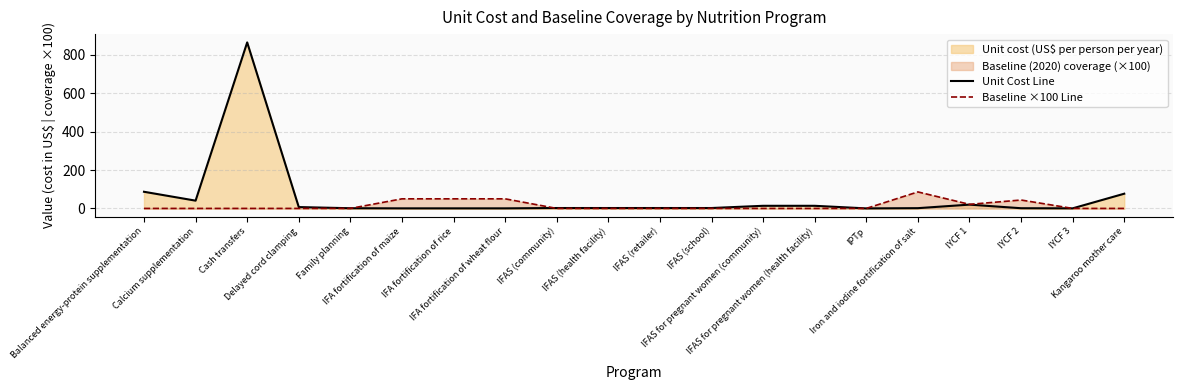

Reading left to right, extract all data points from this chart.

Unit Cost Line: Balanced energy-protein supplementation=86.8	Calcium supplementation=40.5	Cash transfers=865.0	Delayed cord clamping=7.0	Family planning=1.0	IFA fortification of maize=0.4	IFA fortification of rice=0.4	IFA fortification of wheat flour=0.4	IFAS (community)=2.1	IFAS (health facility)=2.1	IFAS (retailer)=2.1	IFAS (school)=2.1	IFAS for pregnant women (community)=13.7	IFAS for pregnant women (health facility)=13.7	IPTp=0.1	Iron and iodine fortification of salt=1.4	IYCF 1=19.8	IYCF 2=1.1	IYCF 3=0.4	Kangaroo mother care=76.7
Baseline ×100 Line: Balanced energy-protein supplementation=0.0	Calcium supplementation=0.0	Cash transfers=0.0	Delayed cord clamping=0.0	Family planning=0.0	IFA fortification of maize=50.0	IFA fortification of rice=50.0	IFA fortification of wheat flour=50.0	IFAS (community)=0.0	IFAS (health facility)=0.0	IFAS (retailer)=0.0	IFAS (school)=0.0	IFAS for pregnant women (community)=0.0	IFAS for pregnant women (health facility)=0.0	IPTp=0.0	Iron and iodine fortification of salt=86.0	IYCF 1=21.2	IYCF 2=43.8	IYCF 3=0.0	Kangaroo mother care=0.0